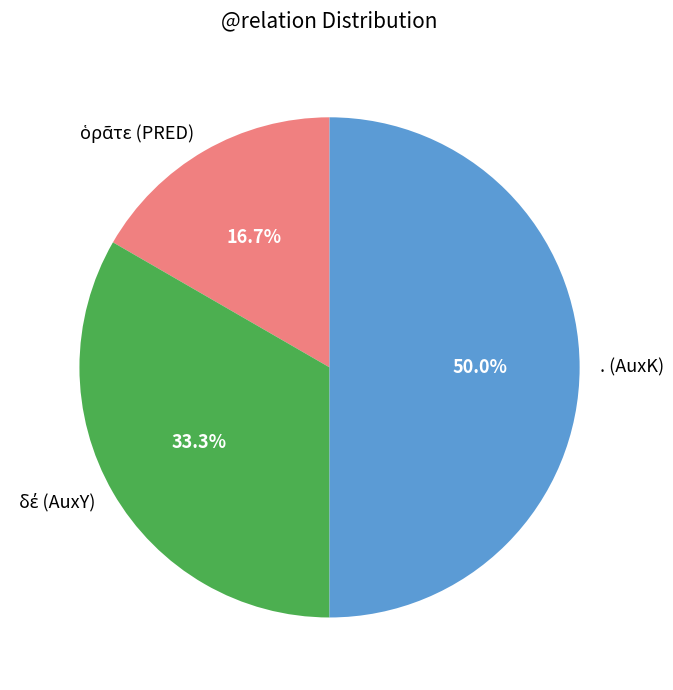

Which category has the biggest portion of the pie?

. (AuxK)